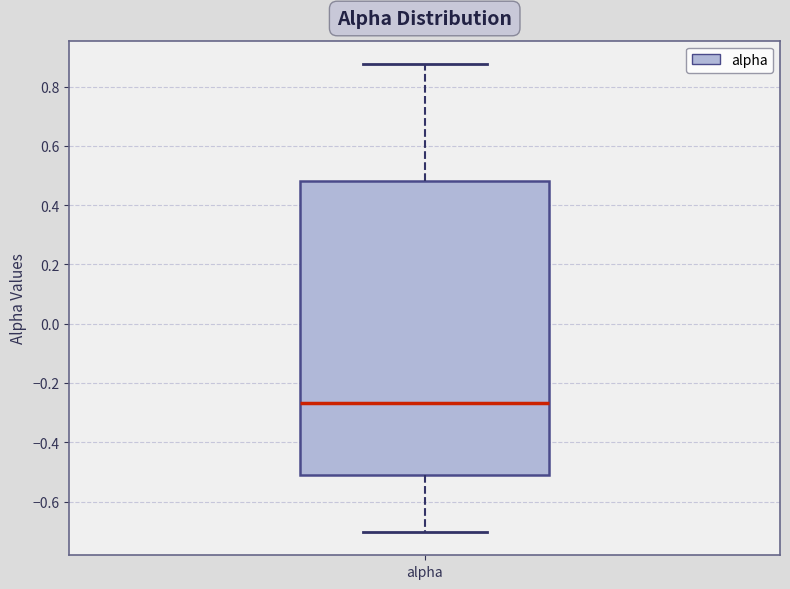

Where is the lower edge of the box for alpha on the y-axis? The values are not printed on the chart, so give them approximately, as read against the axis.

-0.52